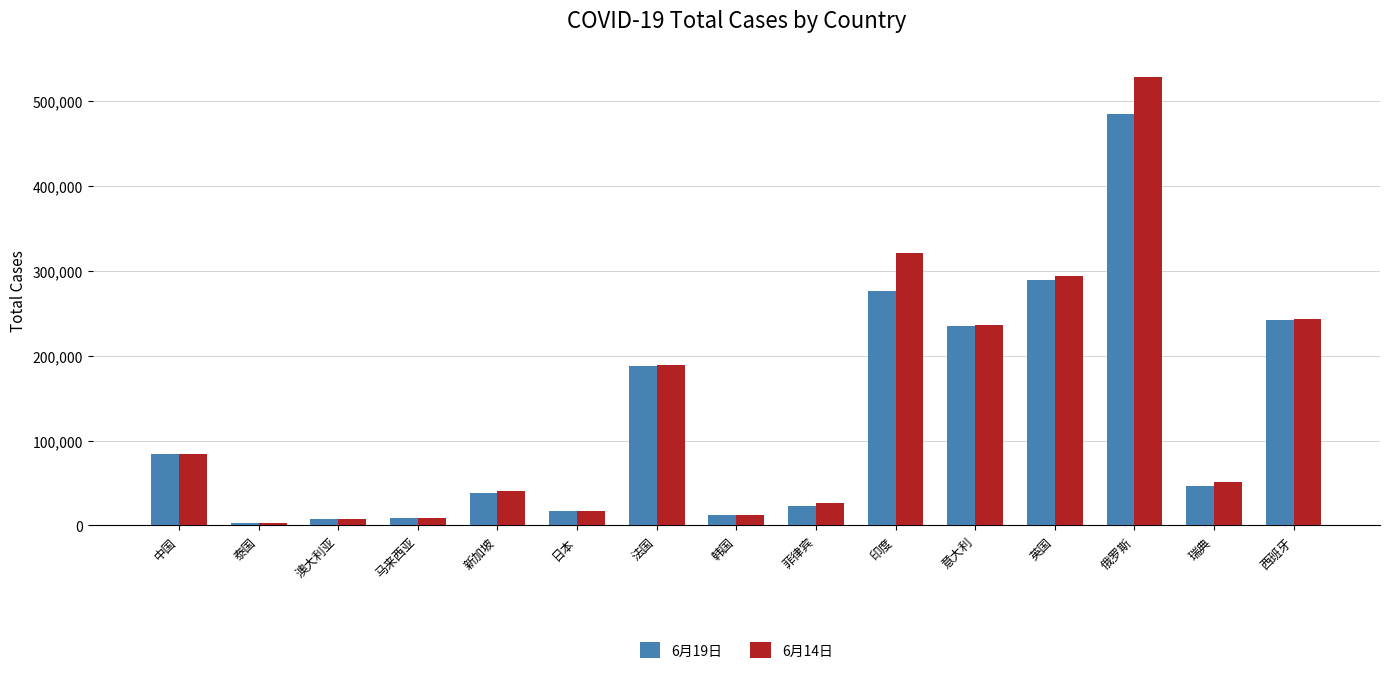

Which category has the highest value across all series?

俄罗斯